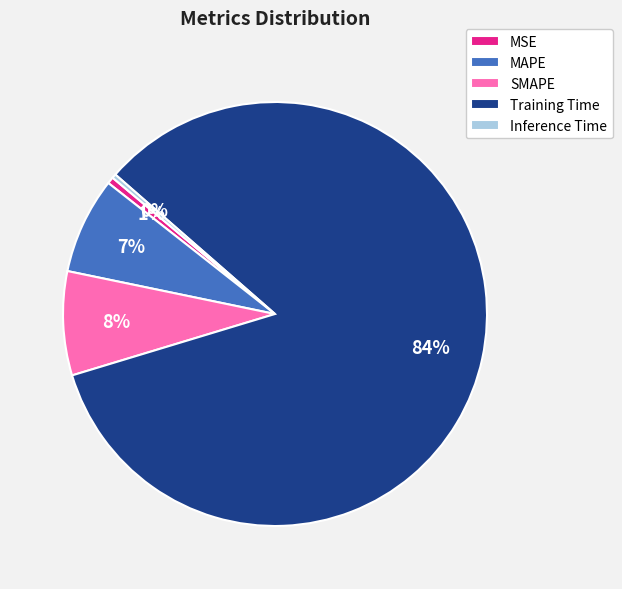

Is there any slice that represents more than half of the pie?

Yes